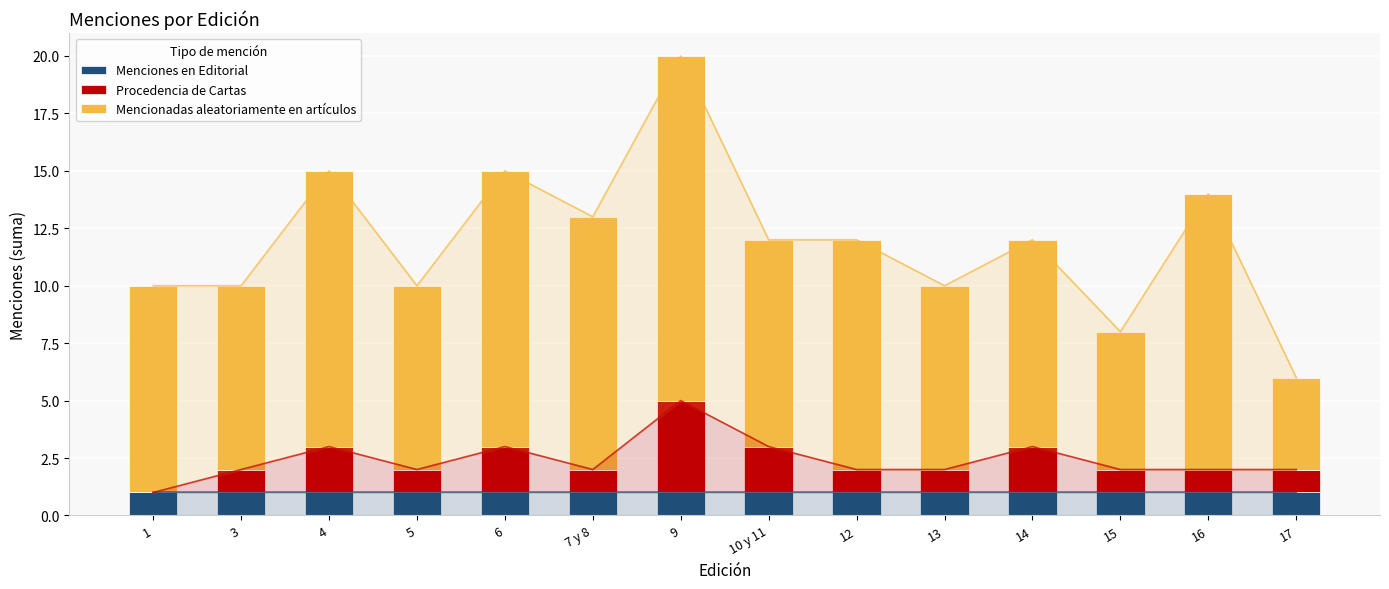

Rank the series at 9 from lowest to highest value.

Menciones en Editorial, Procedencia de Cartas, Mencionadas aleatoriamente en artículos